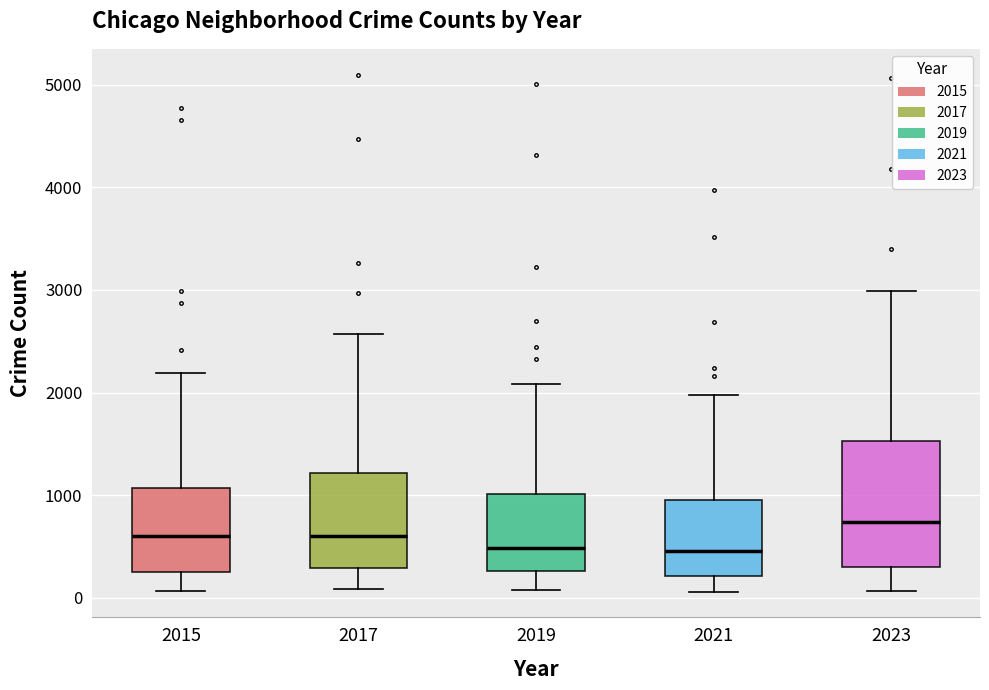

Reading left to right, read every box against the y-axis: the position of its median line, the range the box covers, and the ends of its whiskers. The values are not printed on the chart, so give them approximately, as read against the axis.

2015: median 600, box 300 to 1100, whiskers 100 to 2200
2017: median 600, box 300 to 1200, whiskers 100 to 2600
2019: median 500, box 300 to 1000, whiskers 100 to 2100
2021: median 500, box 200 to 900, whiskers 100 to 2000
2023: median 700, box 300 to 1500, whiskers 100 to 3000